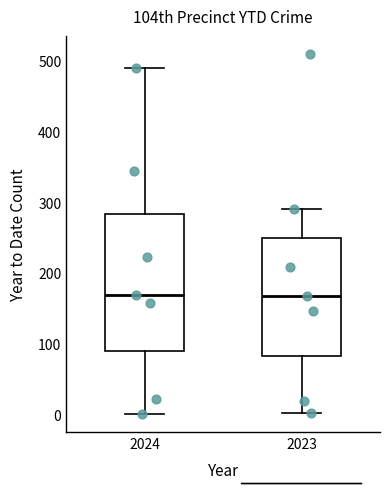

Comparing the boxes themselves (not the whiskers), which one is the tallest?

2024